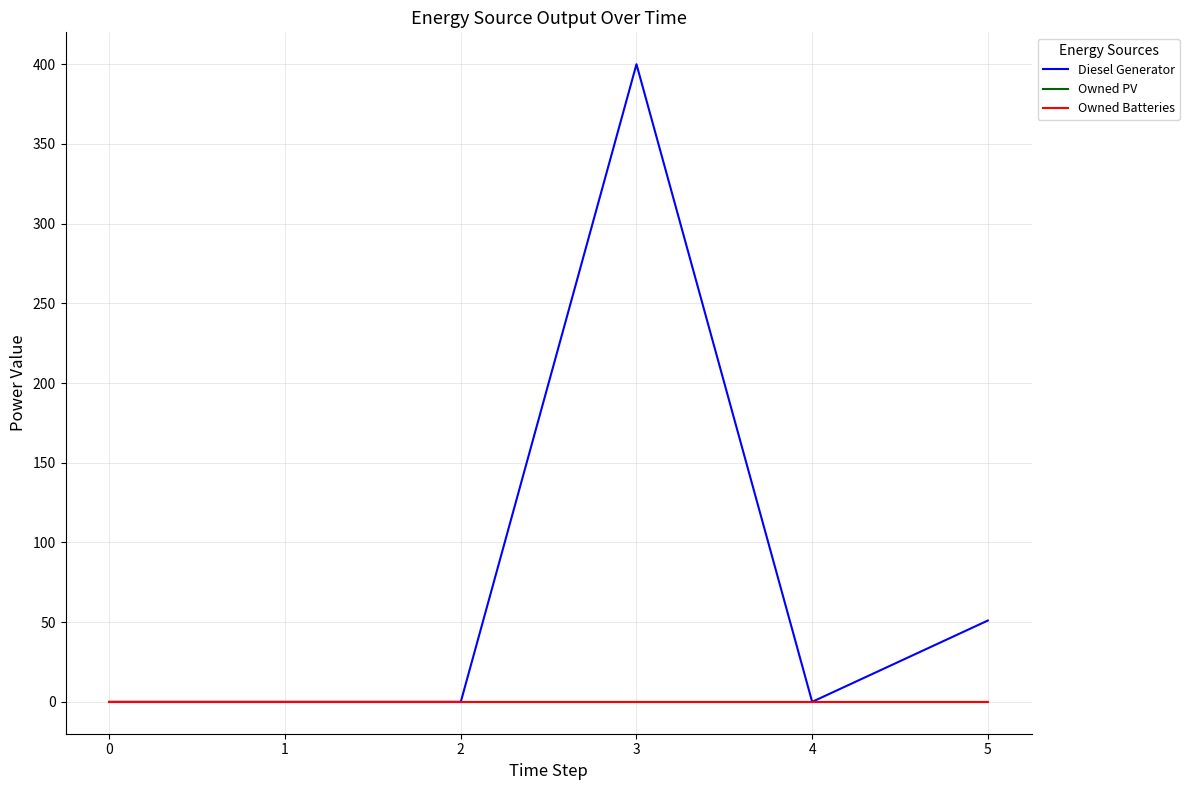

What is the greatest value displayed?

400.0